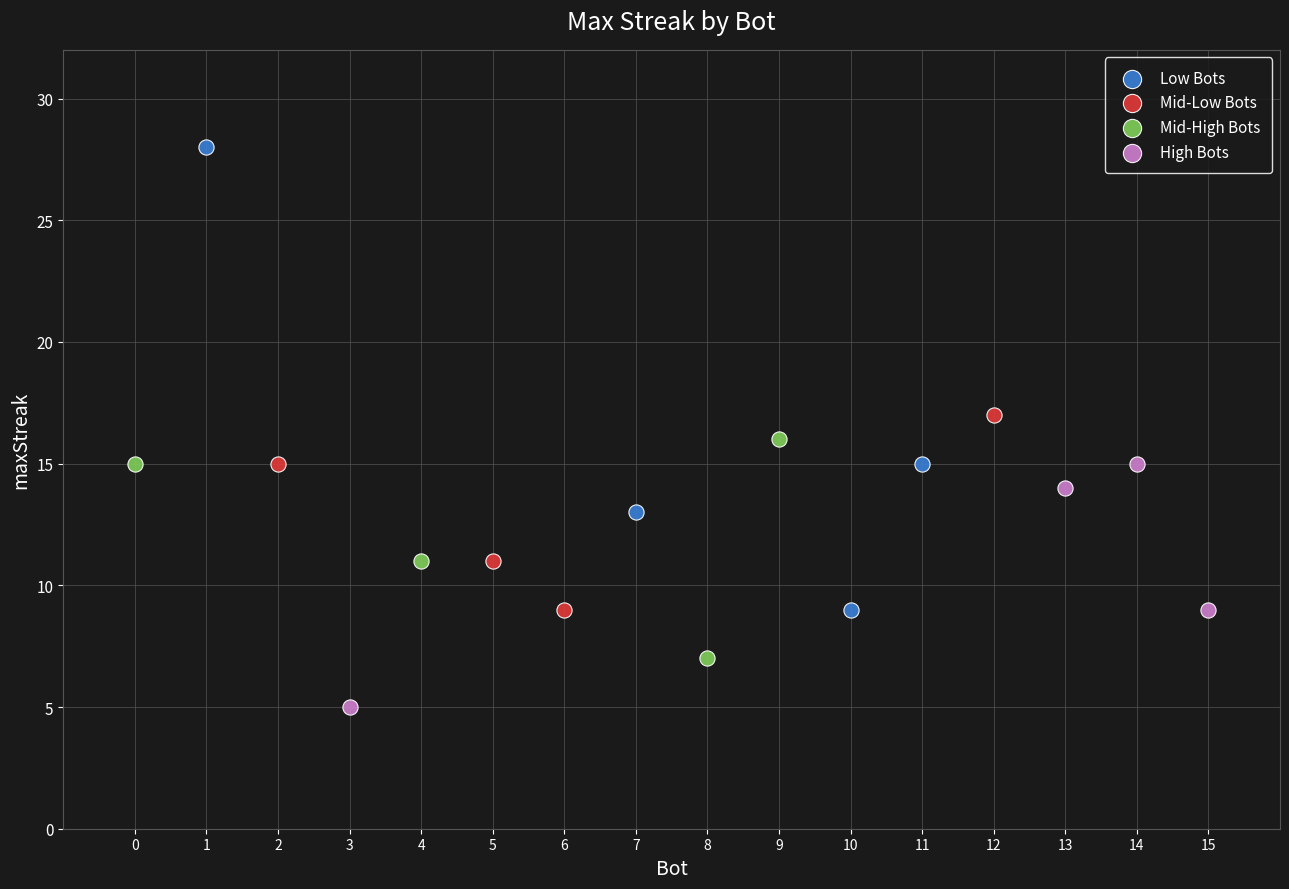

Which series reaches the maximum Y coordinate?

Low Bots